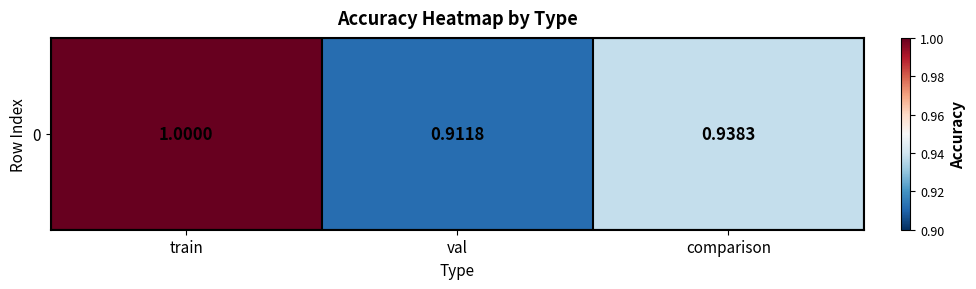

What value does the data have at train?

1.0